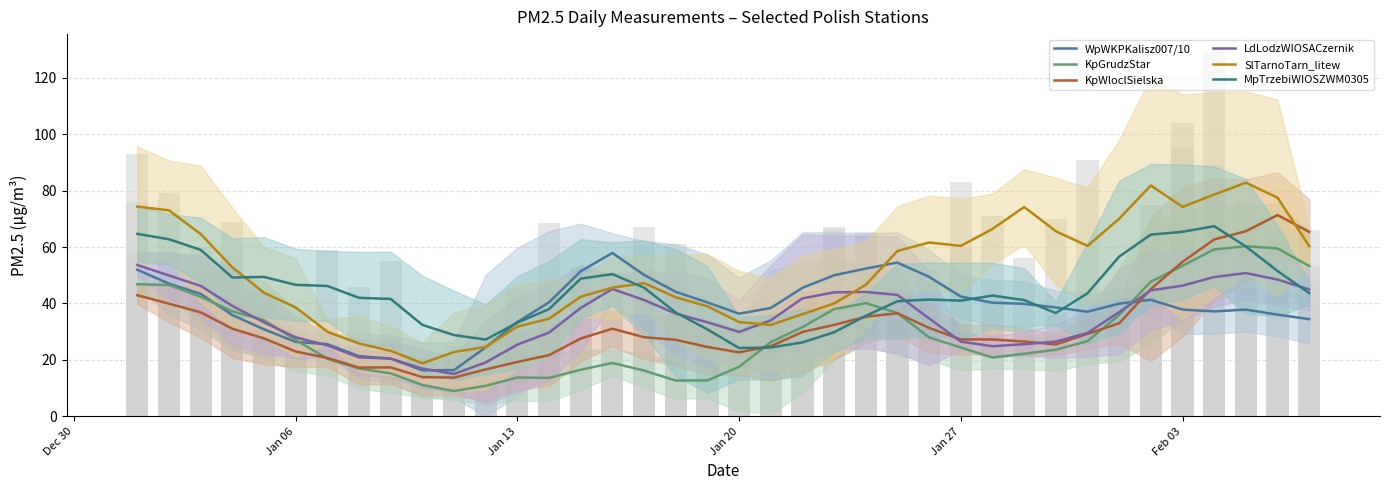

At which label does MpTrzebiWIOSZWM0305 first exceed 42?

Dec 30